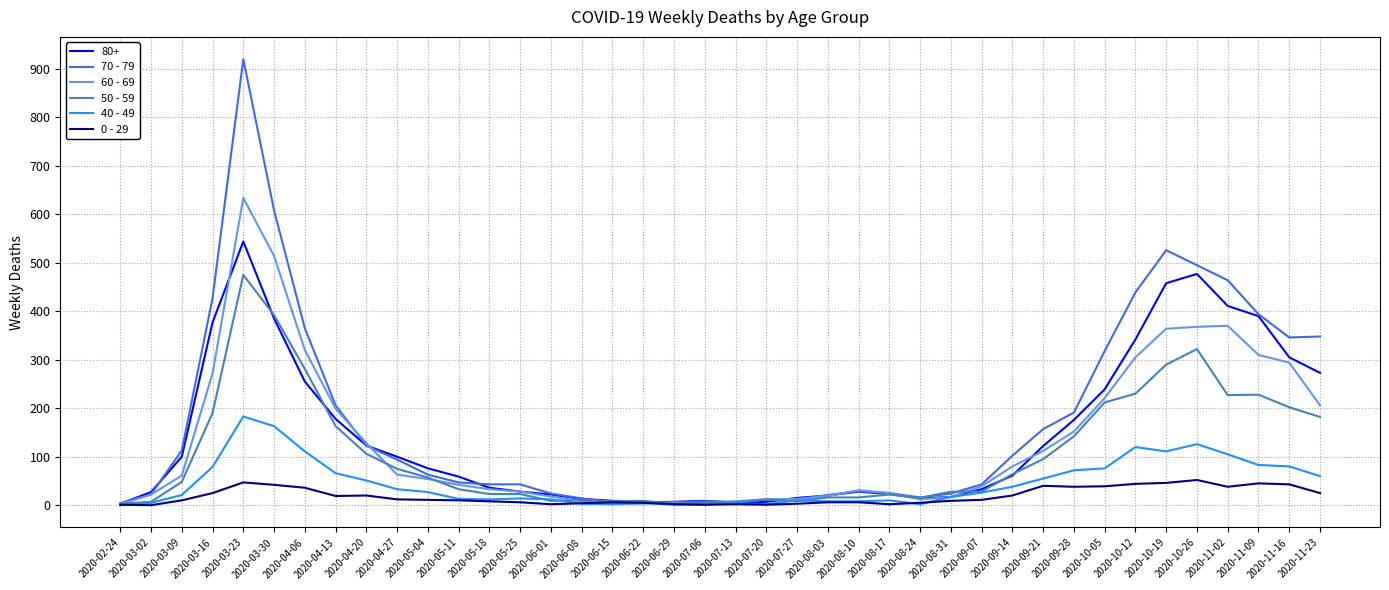

What is the spread (max minus min) of values at 2020-11-23?

323